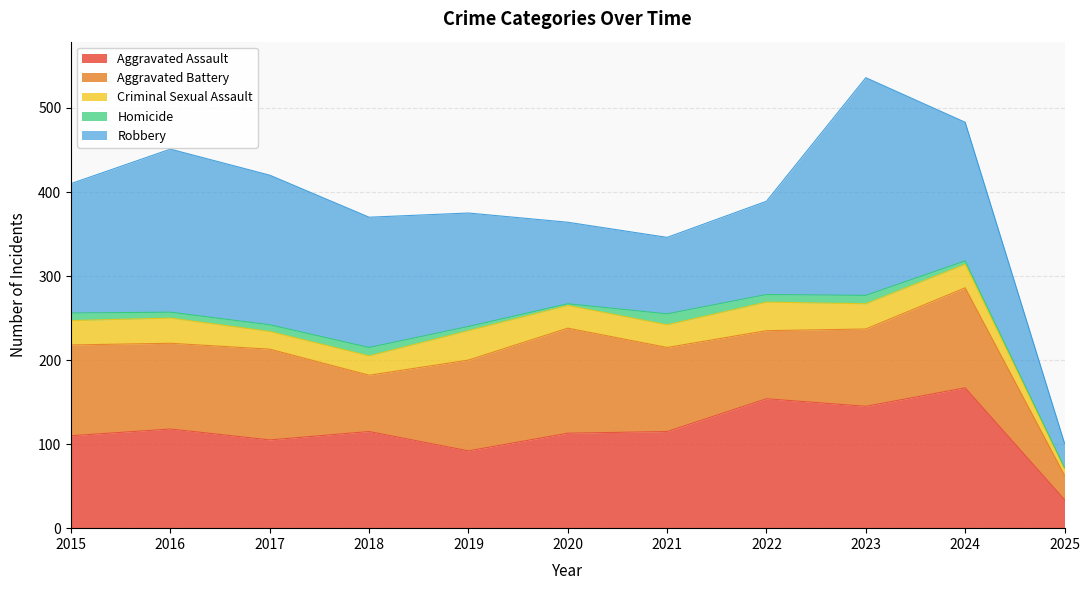

What are all the series names shown in the legend?

Aggravated Assault, Aggravated Battery, Criminal Sexual Assault, Homicide, Robbery